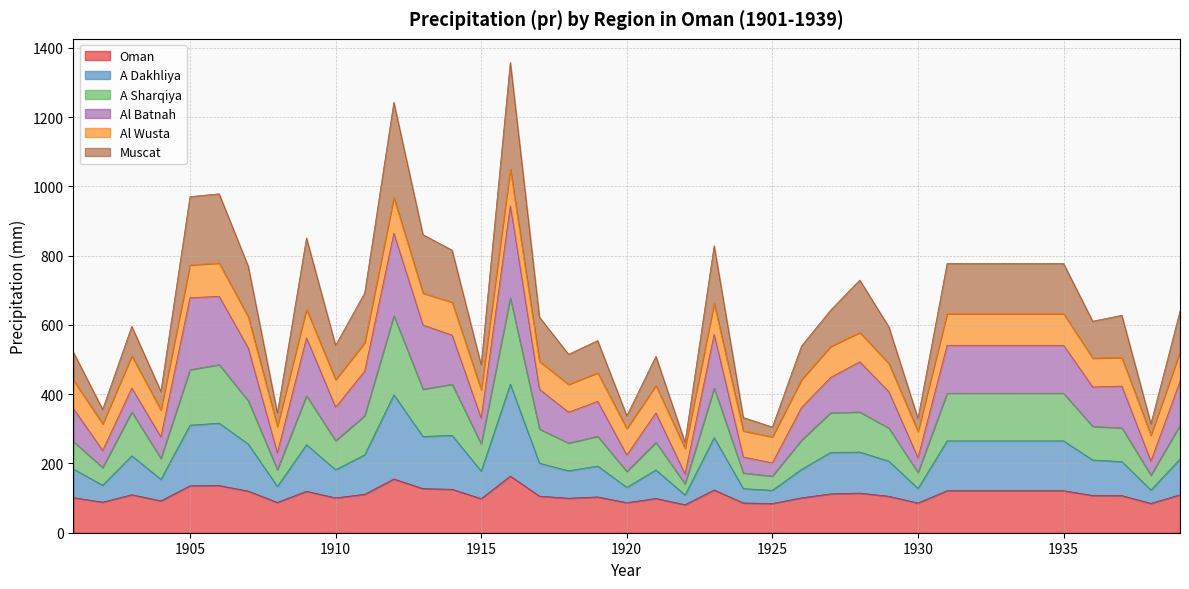

True or false: Oman has a value of 38.2 at 1917.

False